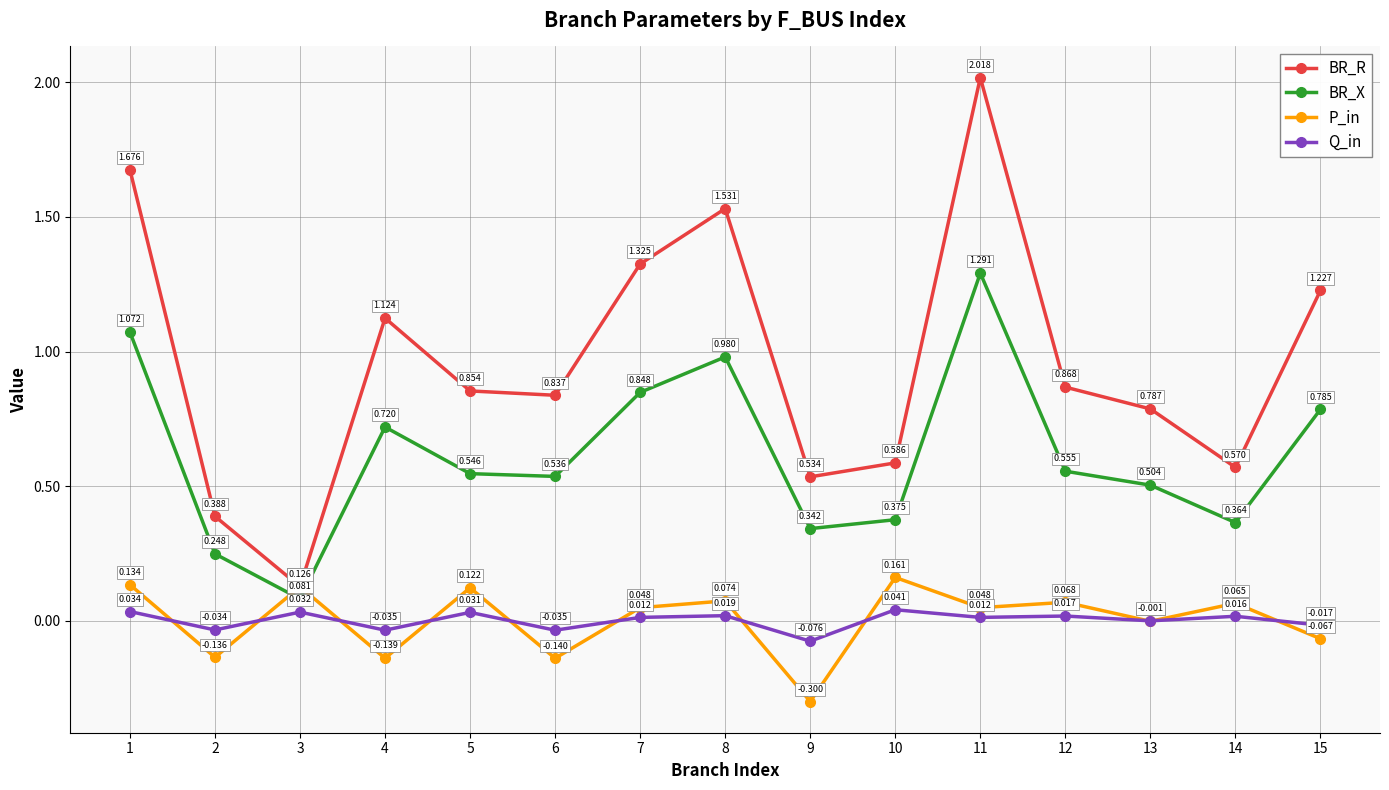

At which category does BR_X reach its first local valley?

3